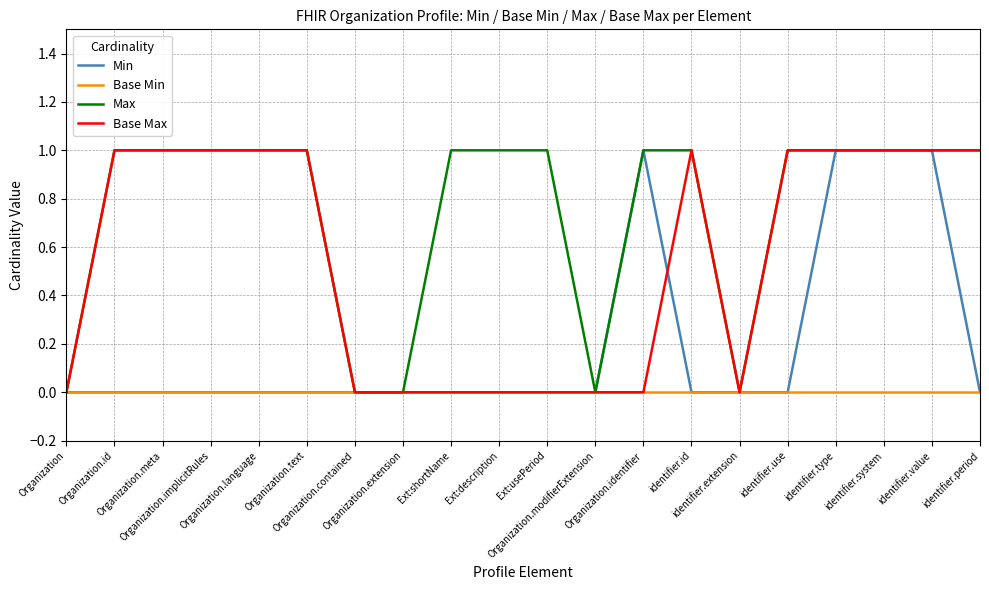

The Min series shows 0 at Organization.identifier. True or false?

False